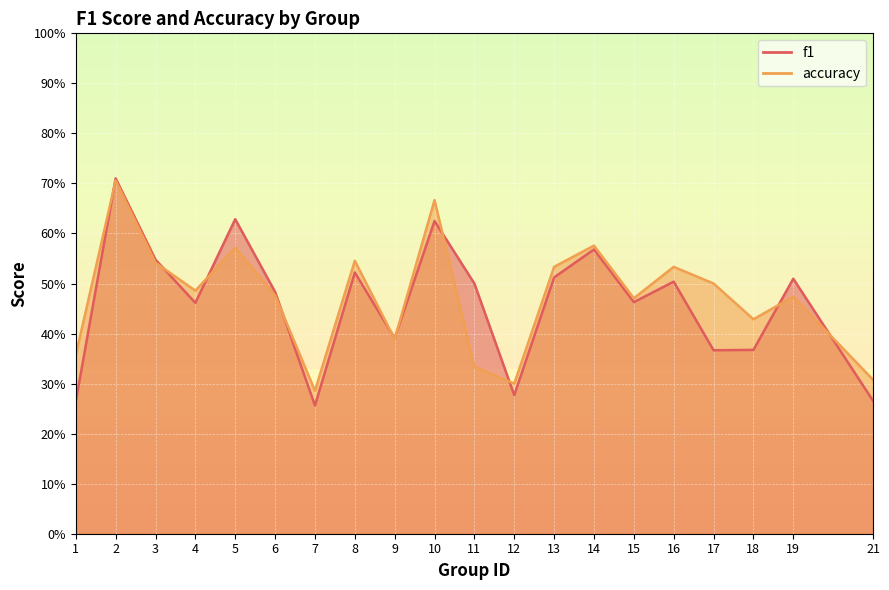

What is the difference between the maximum and minimum values in the f1 series?

0.5